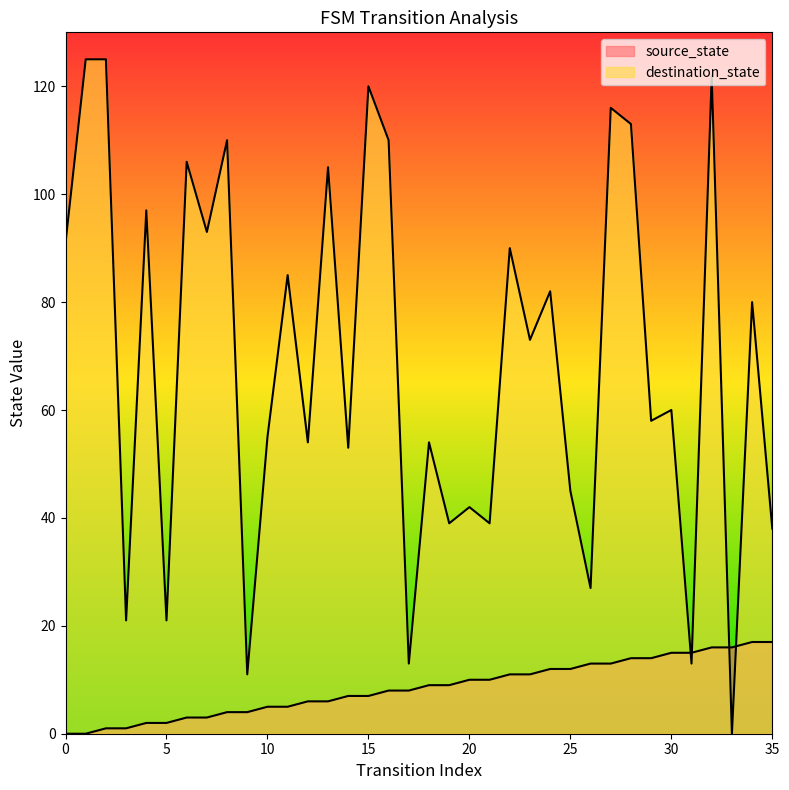

Which series has the largest range (max minus min)?

destination_state